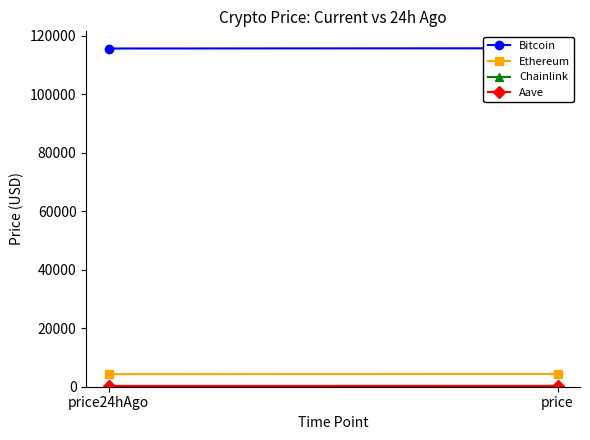

At price, list the series in order from largest to smallest.

Bitcoin, Ethereum, Aave, Chainlink